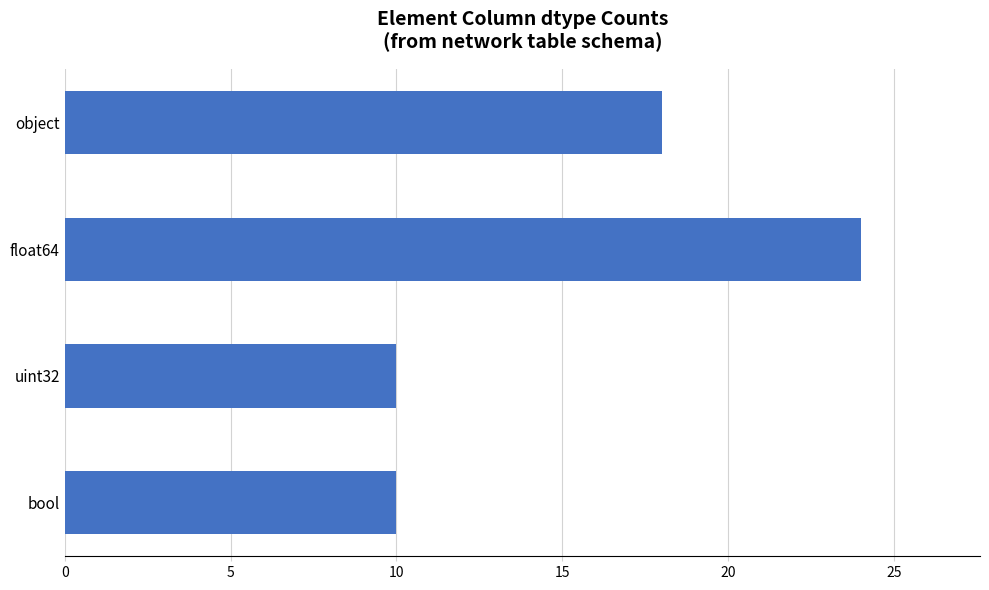

Reading top to bottom, transcribe all the data shown in this chart.

18	24	10	10